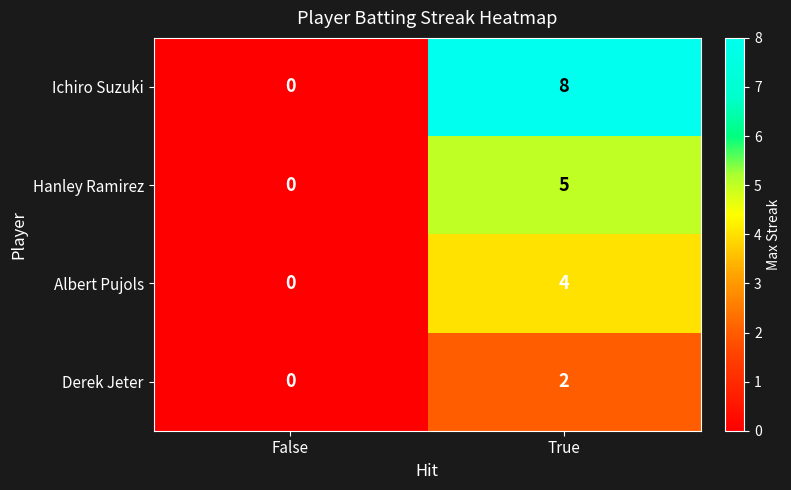

How many categories are shown in the chart?

2